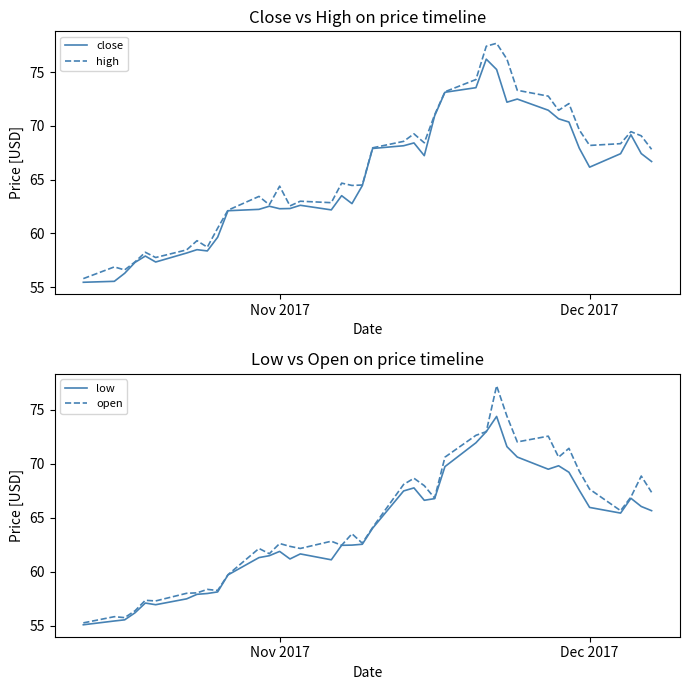

What is the greatest value displayed?

77.7